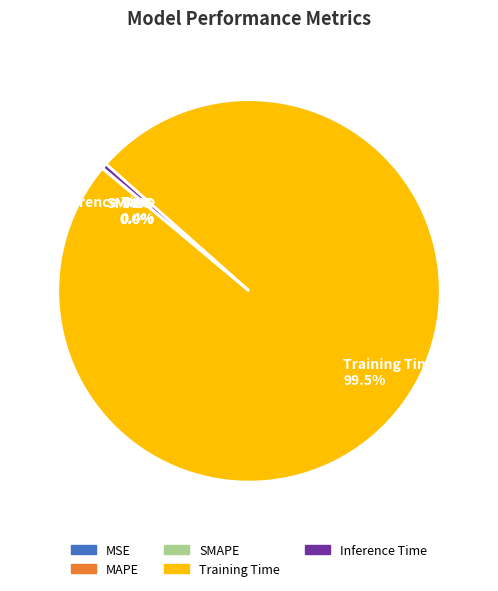

What is the largest slice in the pie chart?

Training Time